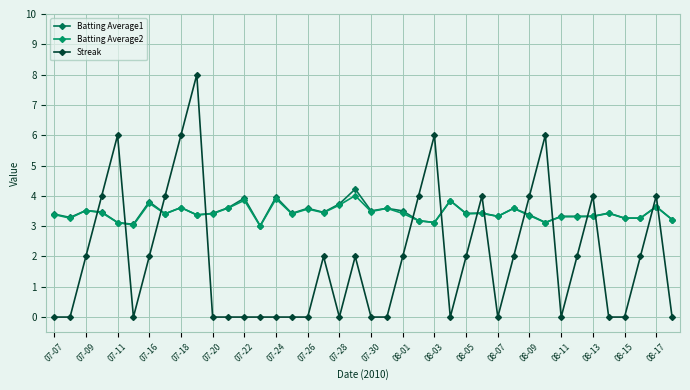

Count the number of data series in this chart.

3